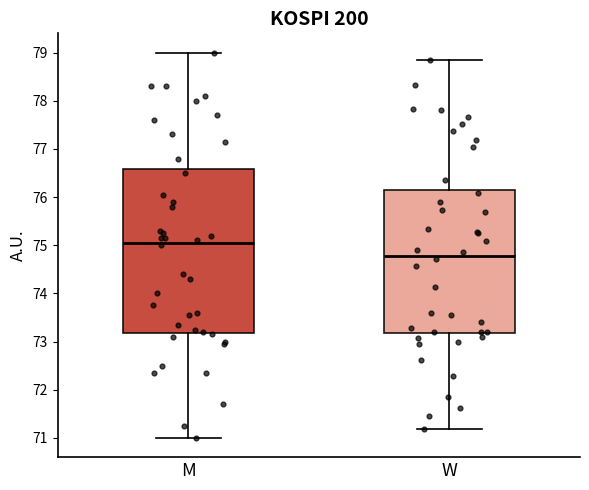

Reading left to right, transcribe this box plot: for each box, give where its median line is, the range the box spans, and where its two whiskers end, as read against the y-axis. The values are not printed on the chart, so give them approximately, as read against the axis.

M: median 75.1, box 73.2 to 76.6, whiskers 71.0 to 79.0
W: median 74.8, box 73.2 to 76.2, whiskers 71.2 to 78.9